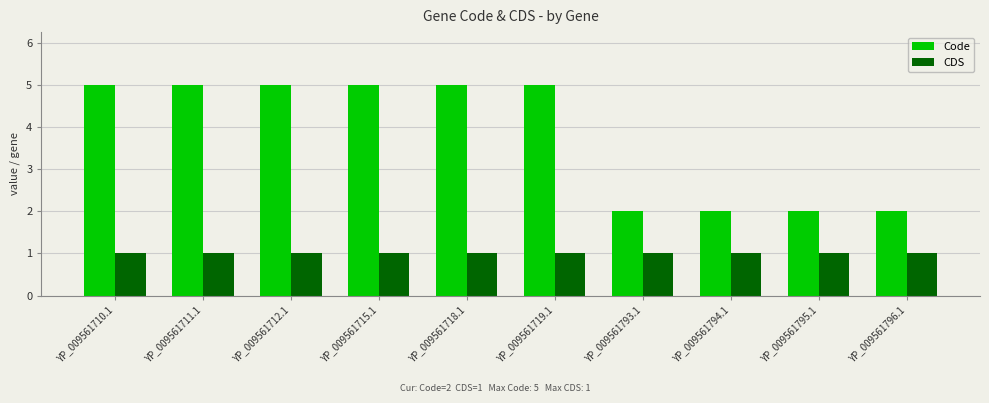

How many values in the Code series are below 5?

4